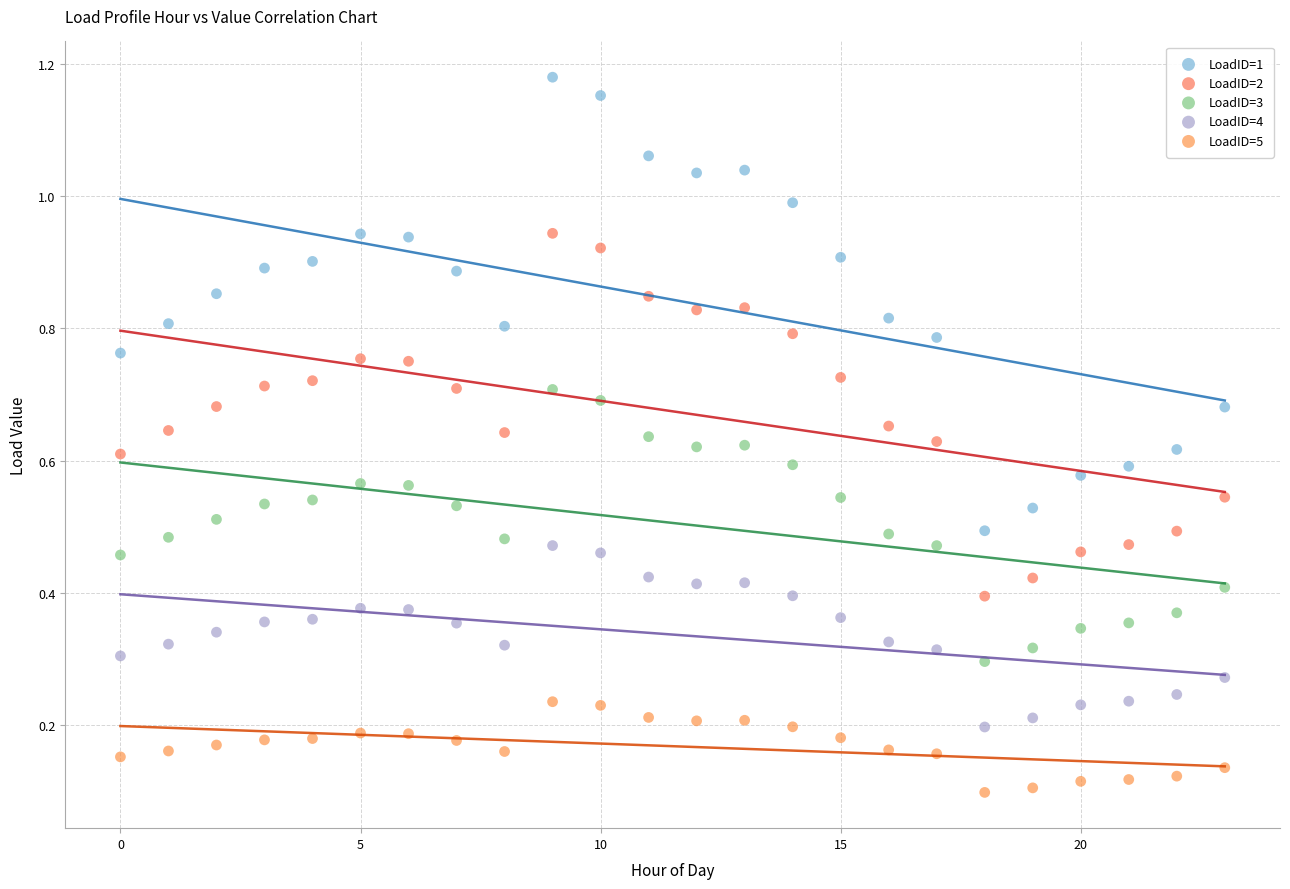

Which series has the largest Y range (max minus min)?

LoadID=1